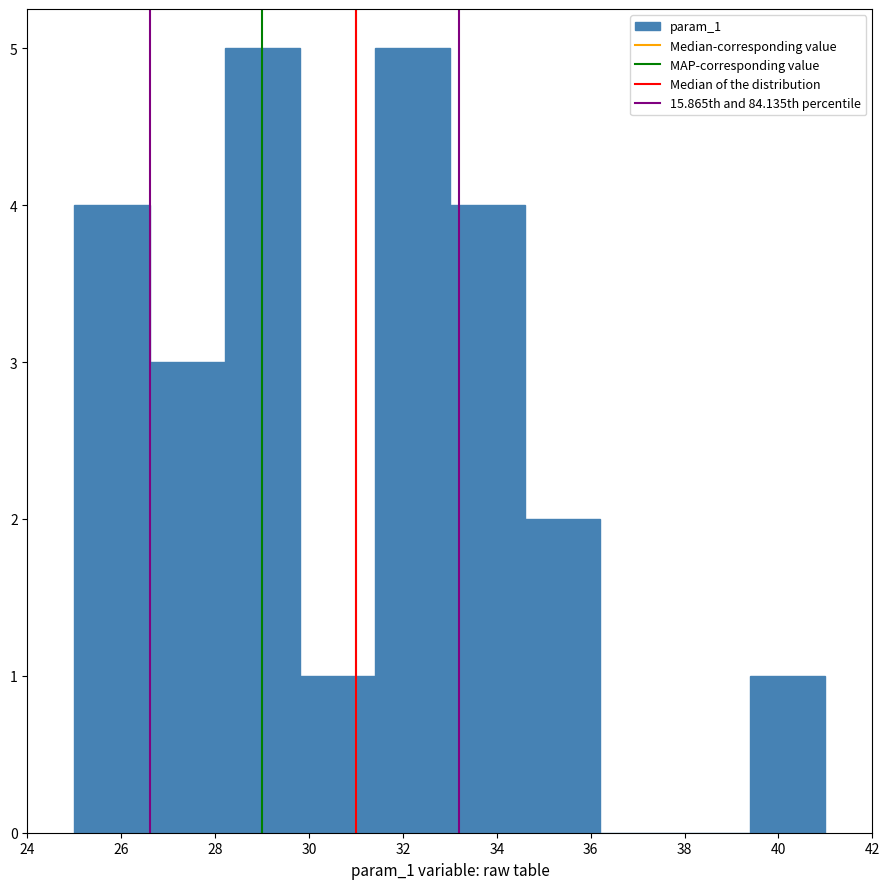

Reading left to right, list every bar in this chart as the range it spans on the x-axis followed by its height. The values are not printed on the chart, so give them approximately, as read against the axis.

25.0 to 26.6: 4
26.6 to 28.2: 3
28.2 to 29.8: 5
29.8 to 31.4: 1
31.4 to 33.0: 5
33.0 to 34.6: 4
34.6 to 36.2: 2
36.2 to 37.8: 0
37.8 to 39.4: 0
39.4 to 41.0: 1